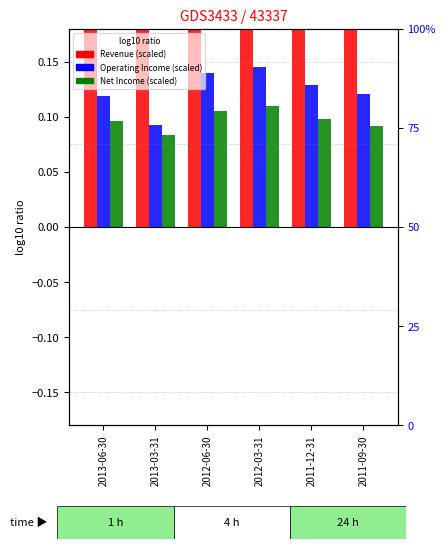

What is the lowest value of the Revenue series?

0.9